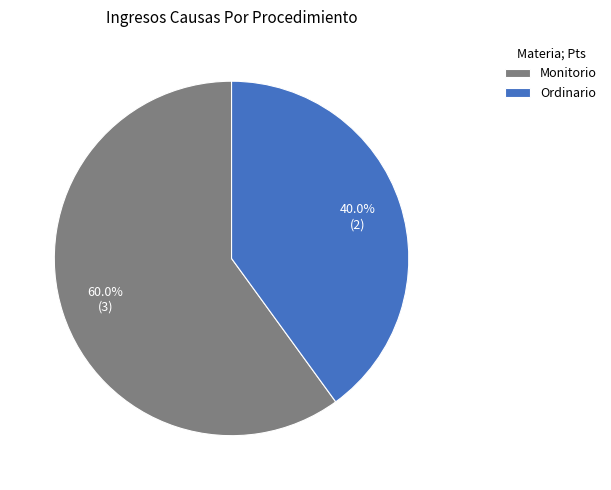

Is it true that Monitorio is 46% of the pie?

False